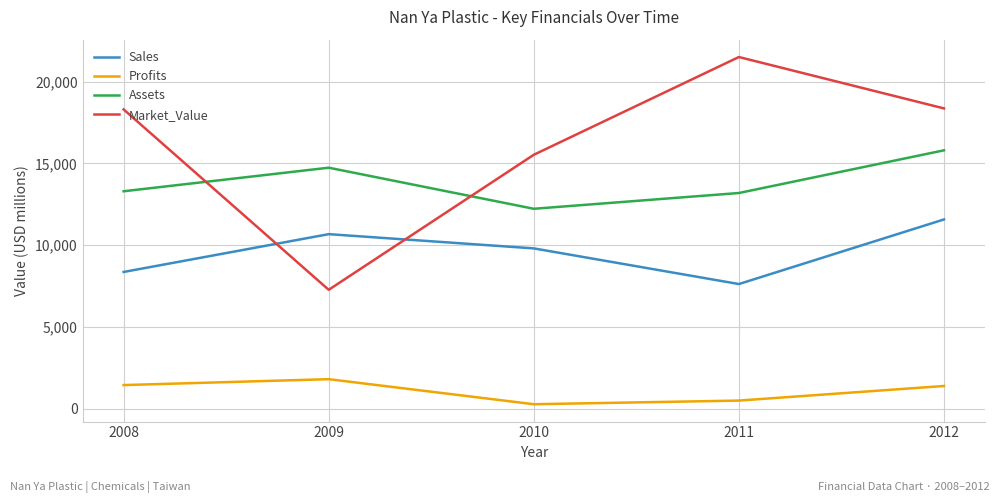

What value does the Market_Value series have at 2008?

18300.0